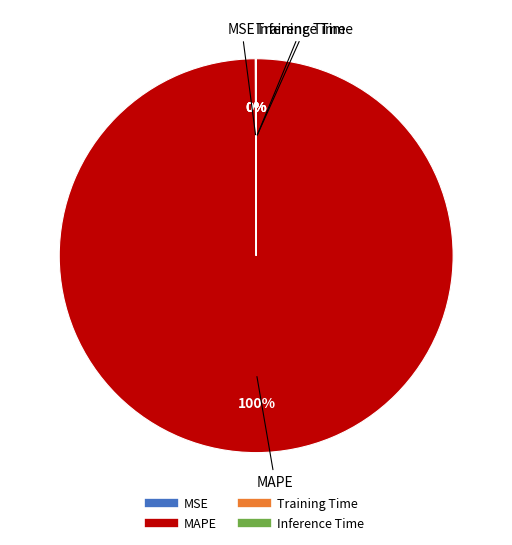

Is there a majority slice in this chart?

Yes